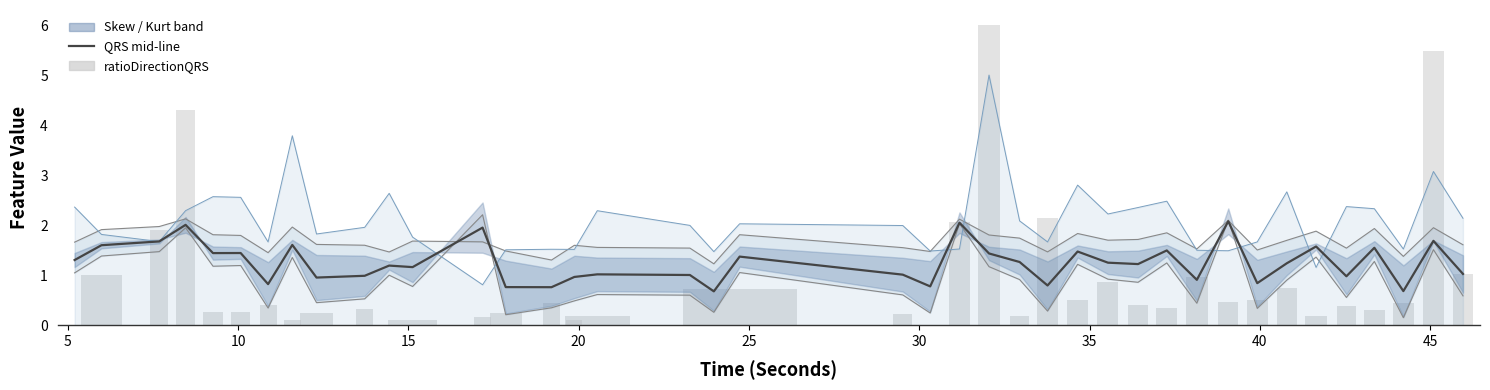

What is the sum of all values?

50.1